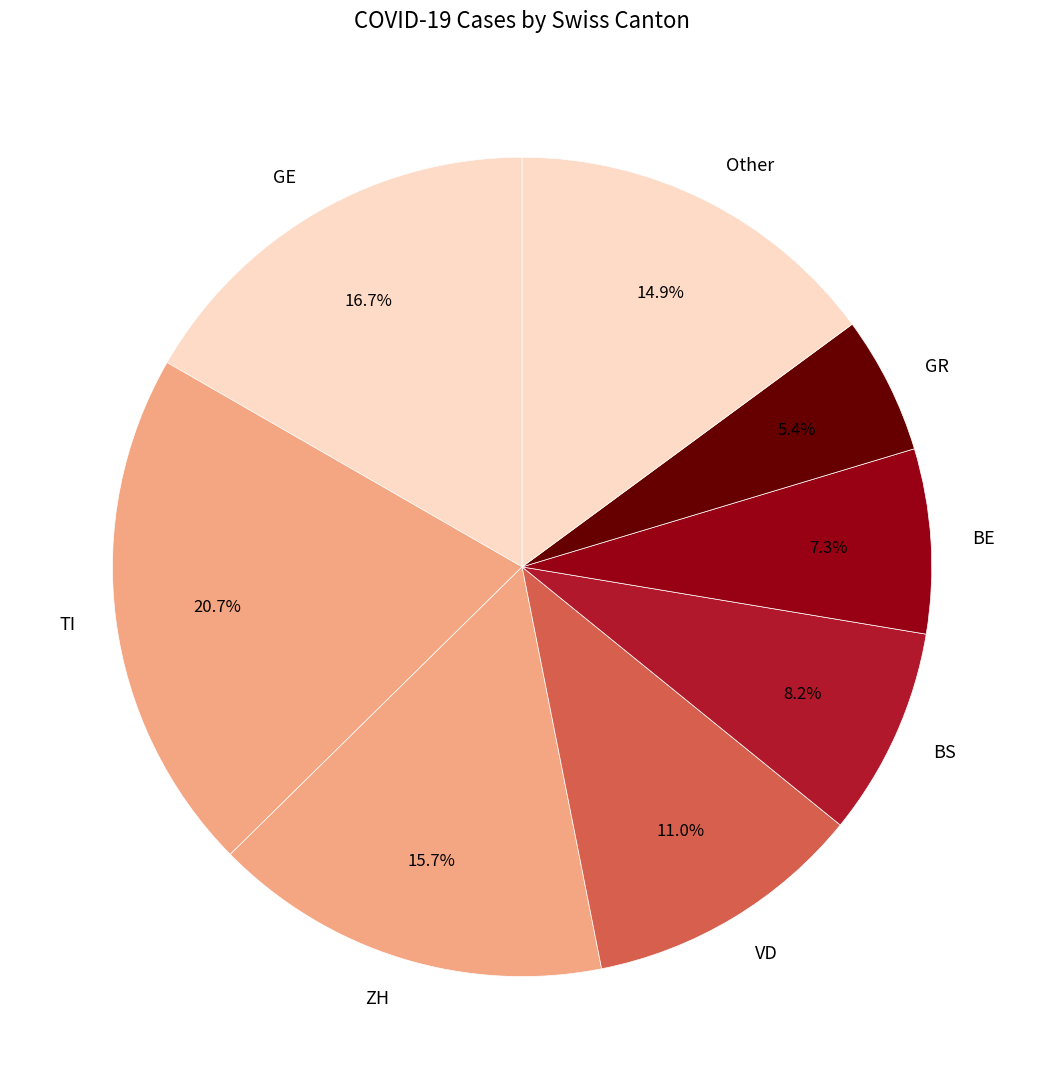

Does any single category account for the majority?

No